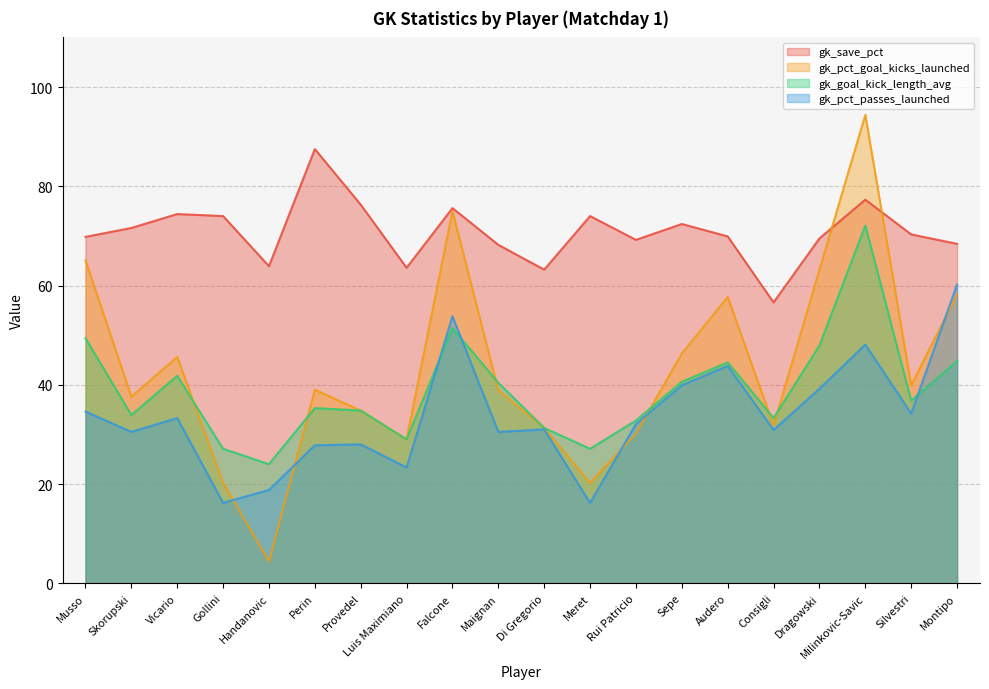

Does the chart display data point markers on the line(s)?

No